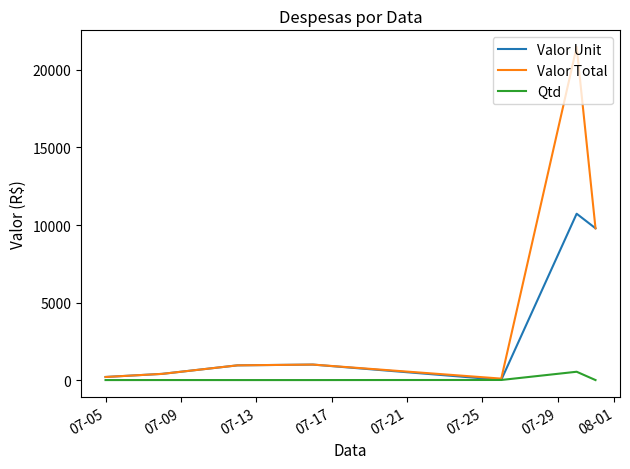

Which series has the largest total across all categories?

Valor Total